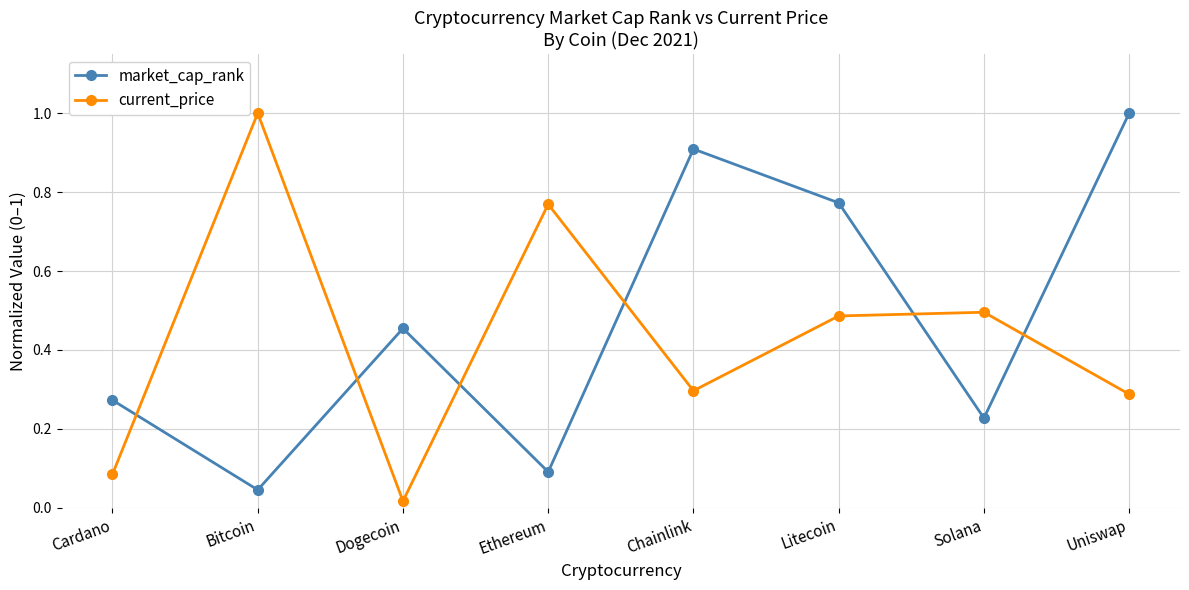

How many interior local peaks does the market_cap_rank series have?

2